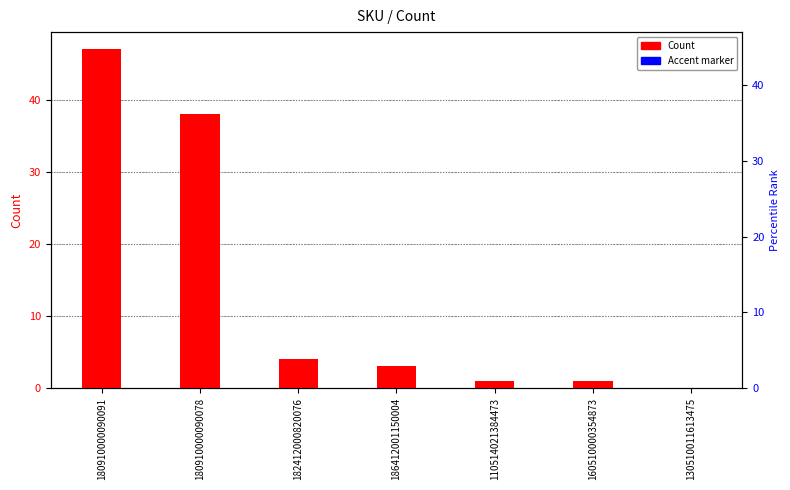

The chart shows a value of 1 at 160510000354873. True or false?

True